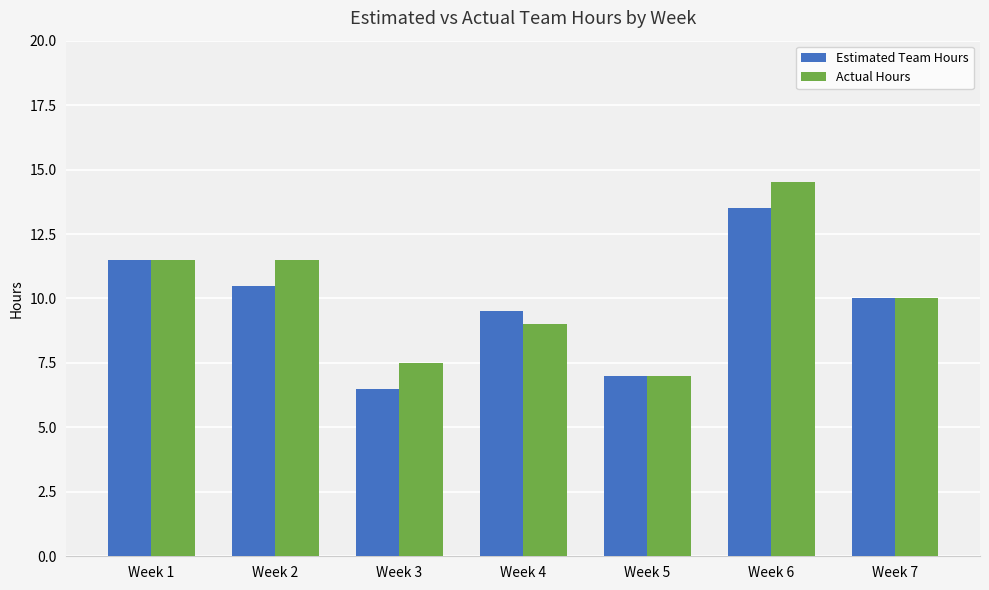

What is the difference between the maximum and minimum values in the Actual Hours series?

7.5